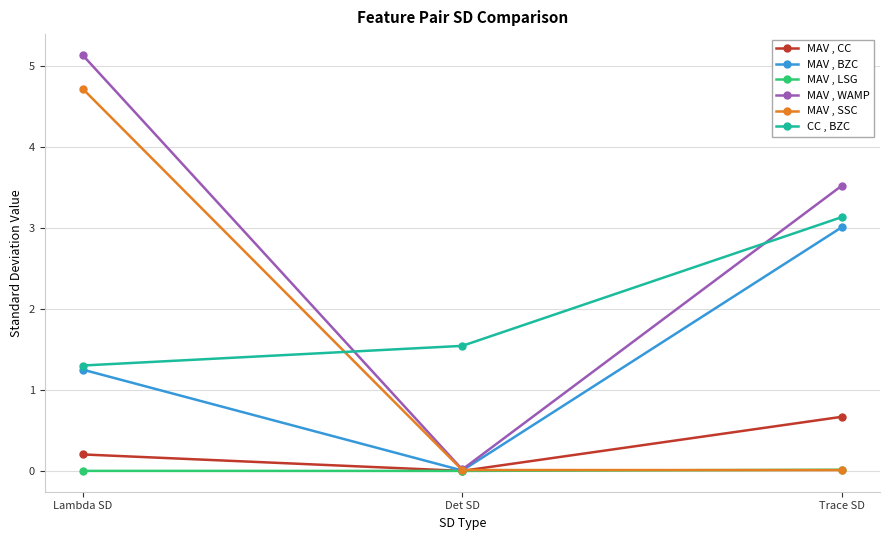

What is the label of the 3rd point from the right?

Lambda SD